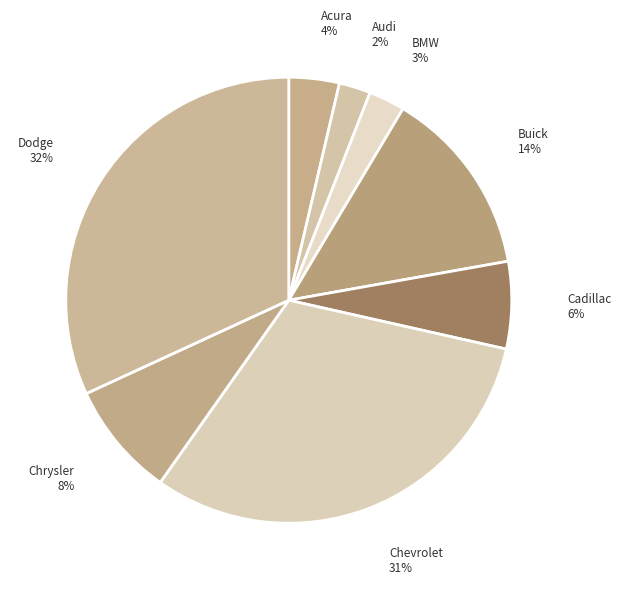

Is the sum of Dodge and BMW greater than half?

No